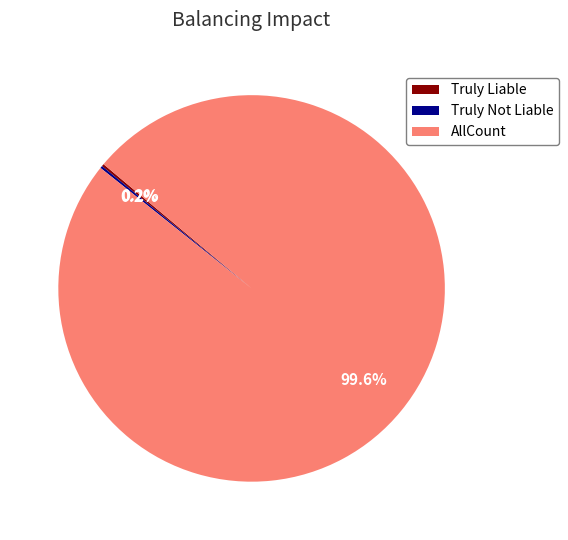

Is AllCount the majority of the pie?

Yes